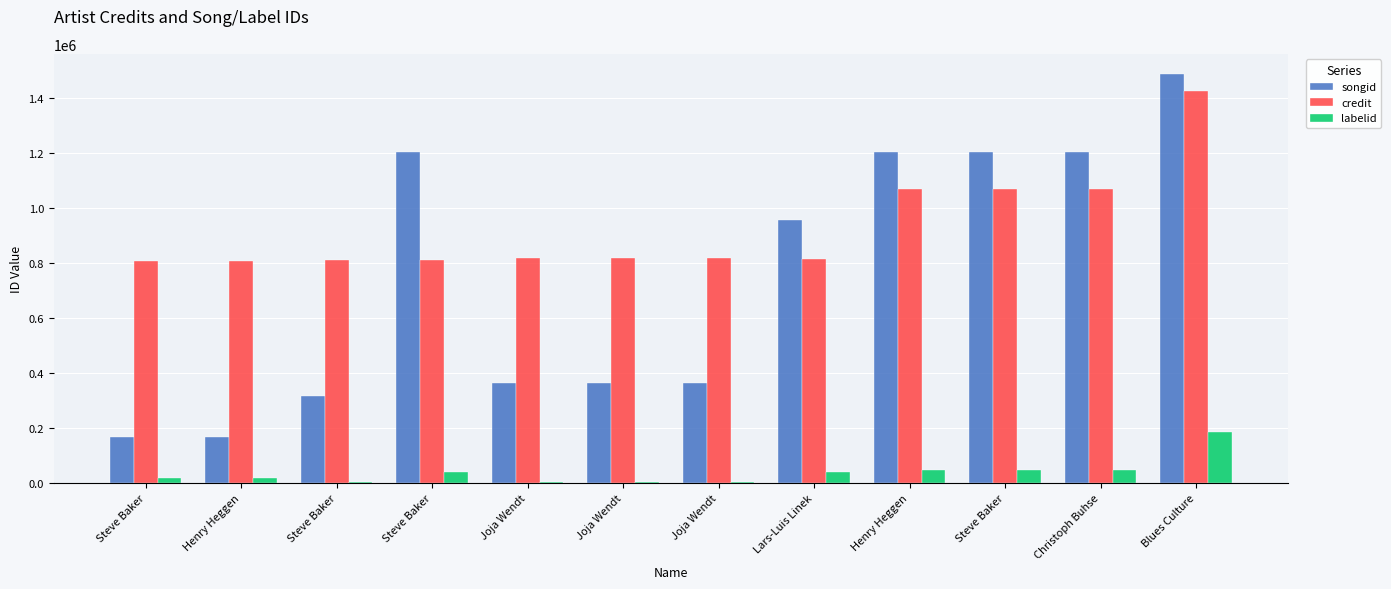

What are all the series names shown in the legend?

songid, credit, labelid